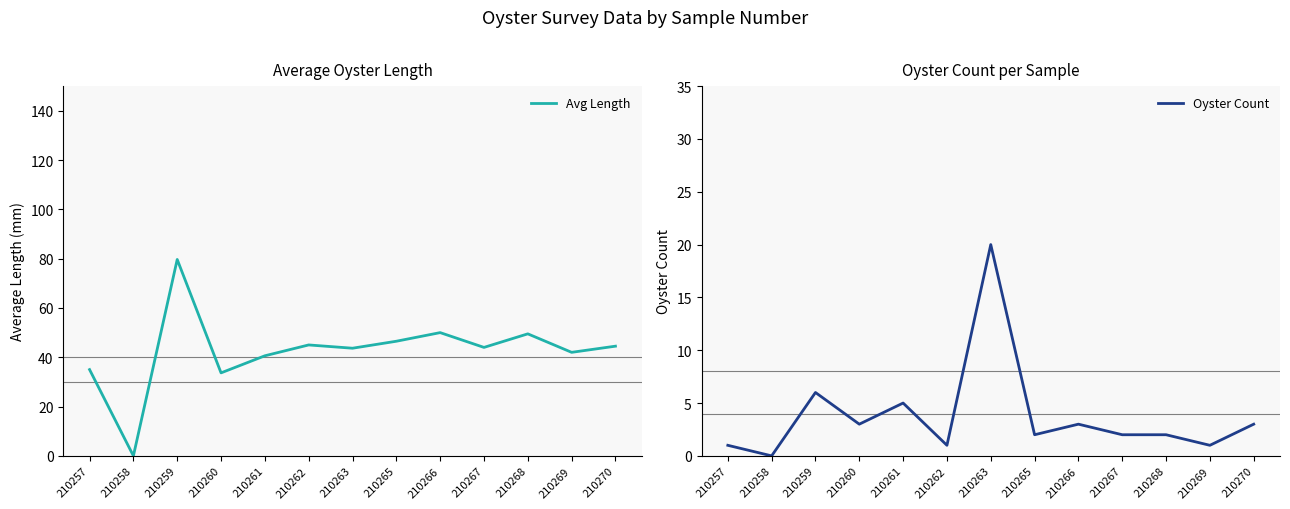

At 210267, list the series in order from smallest to largest.

Oyster Count, Avg Length